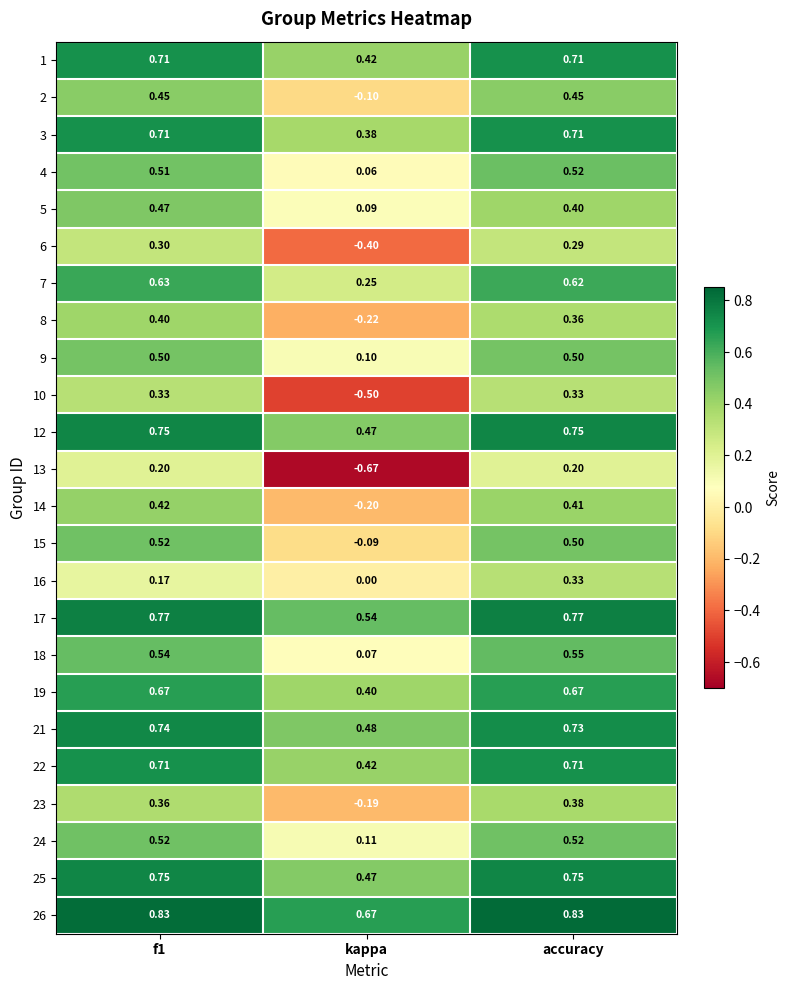

Which category has the lowest value in the 2 series?

kappa